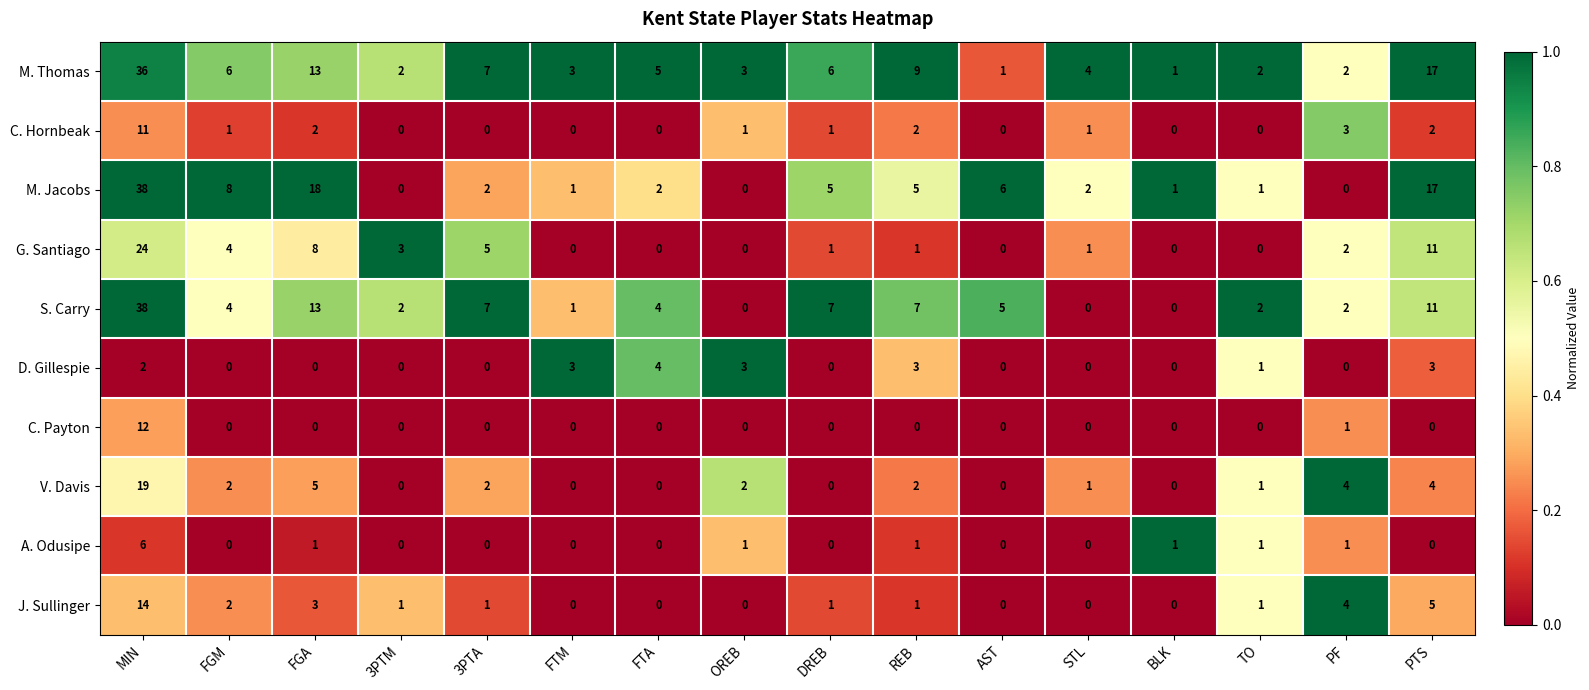

True or false: G. Santiago has a value of 15 at PTS.

False